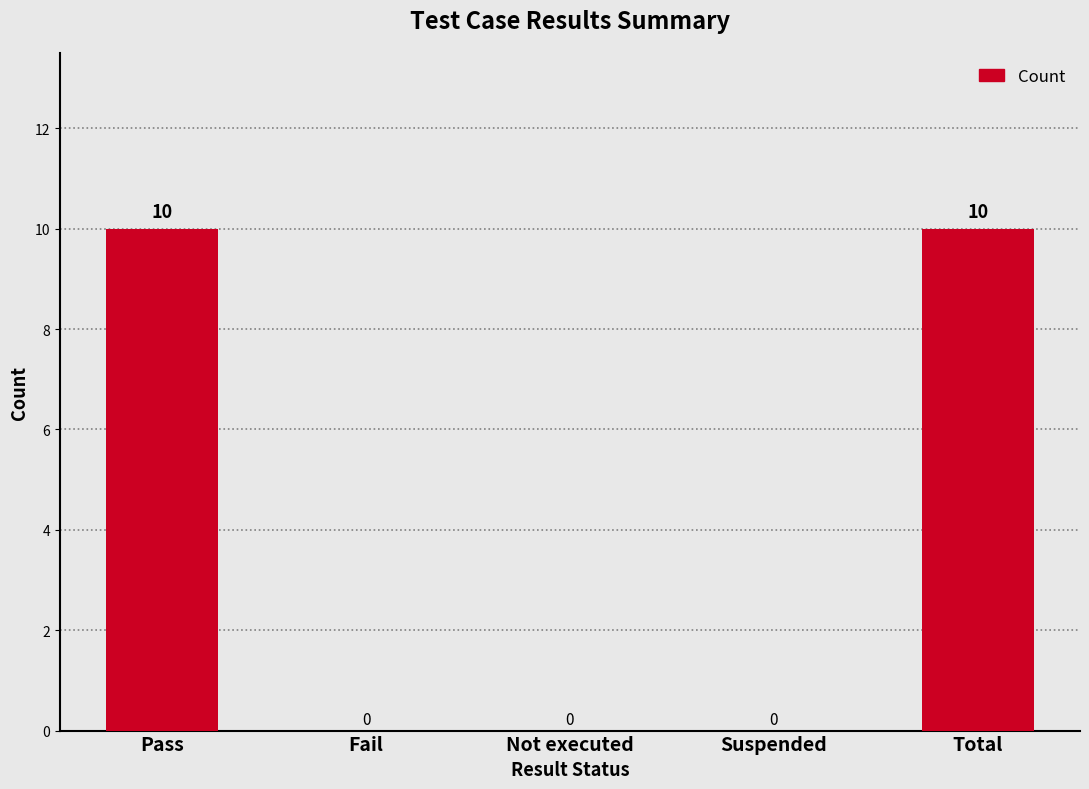

What is the greatest value displayed?

10